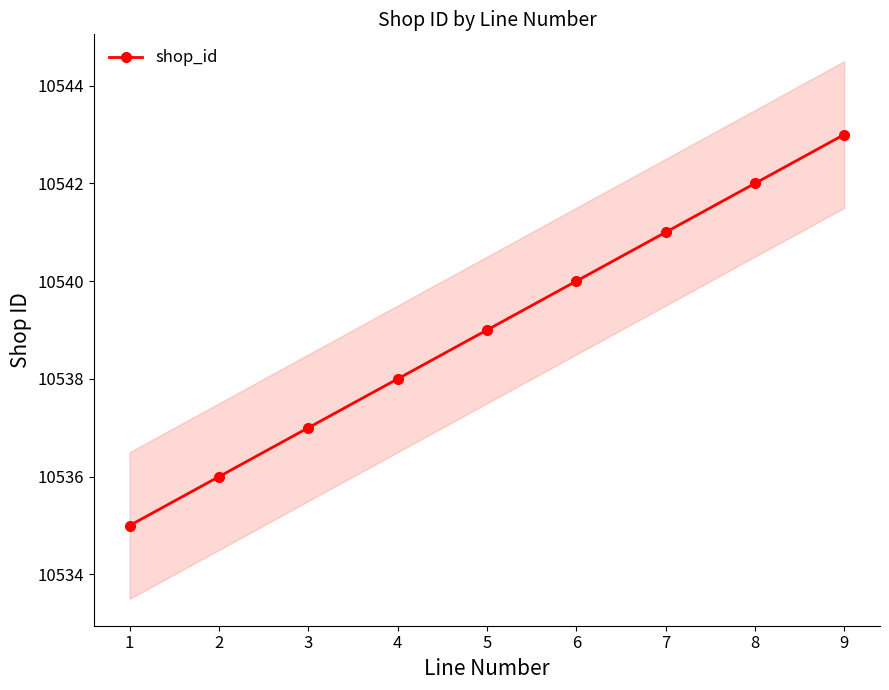

What is the value of the 7th point from the left?

10541